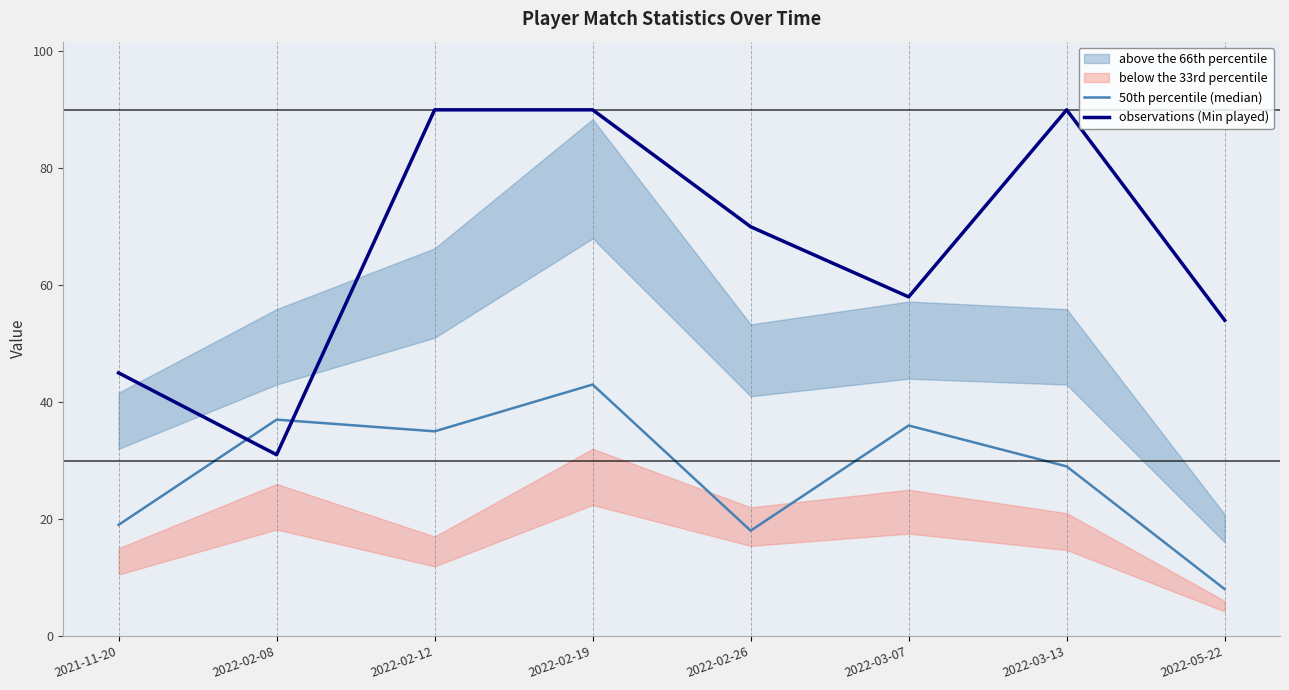

Which series changed the most between 2022-02-12 and 2022-05-22?

observations (Min played)